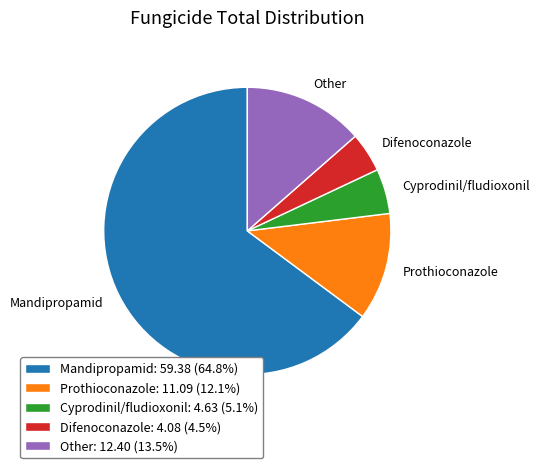

Which has a higher value, Other or Prothioconazole?

Other